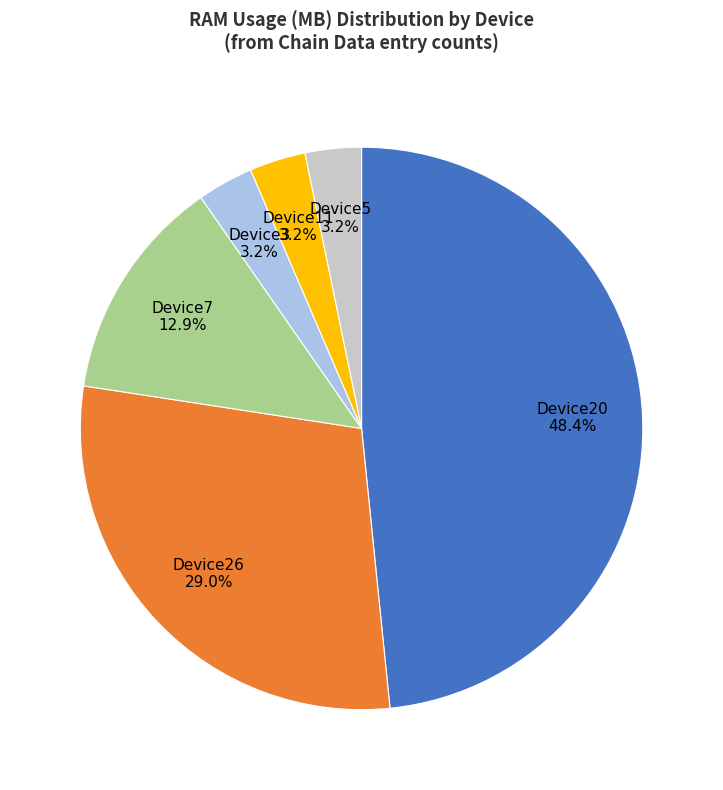

What is the ratio of the value at Device26 to the value at Device20?

0.6